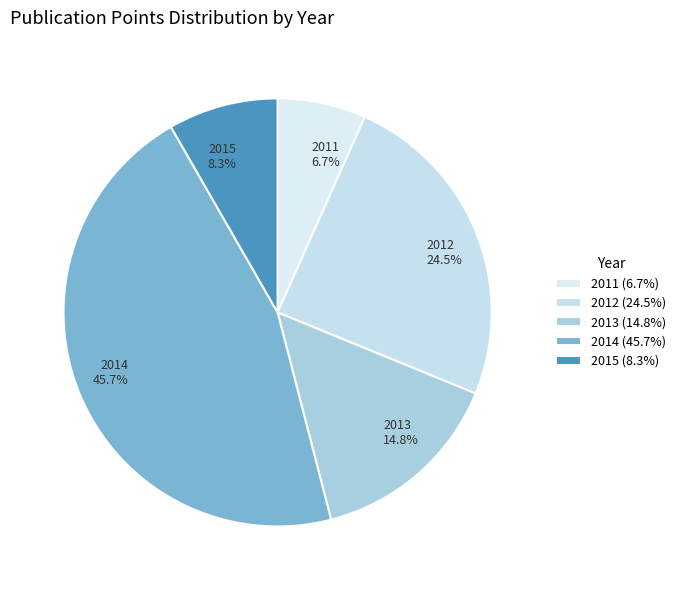

What percentage do 2015 and 2014 together represent?

54.0%